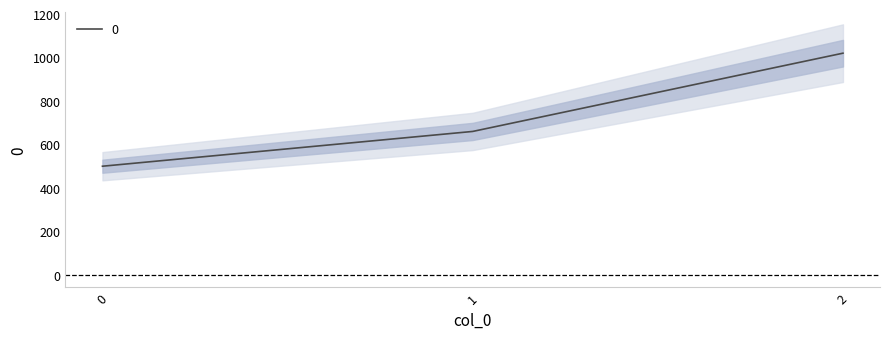

Does the chart have visible grid lines?

No